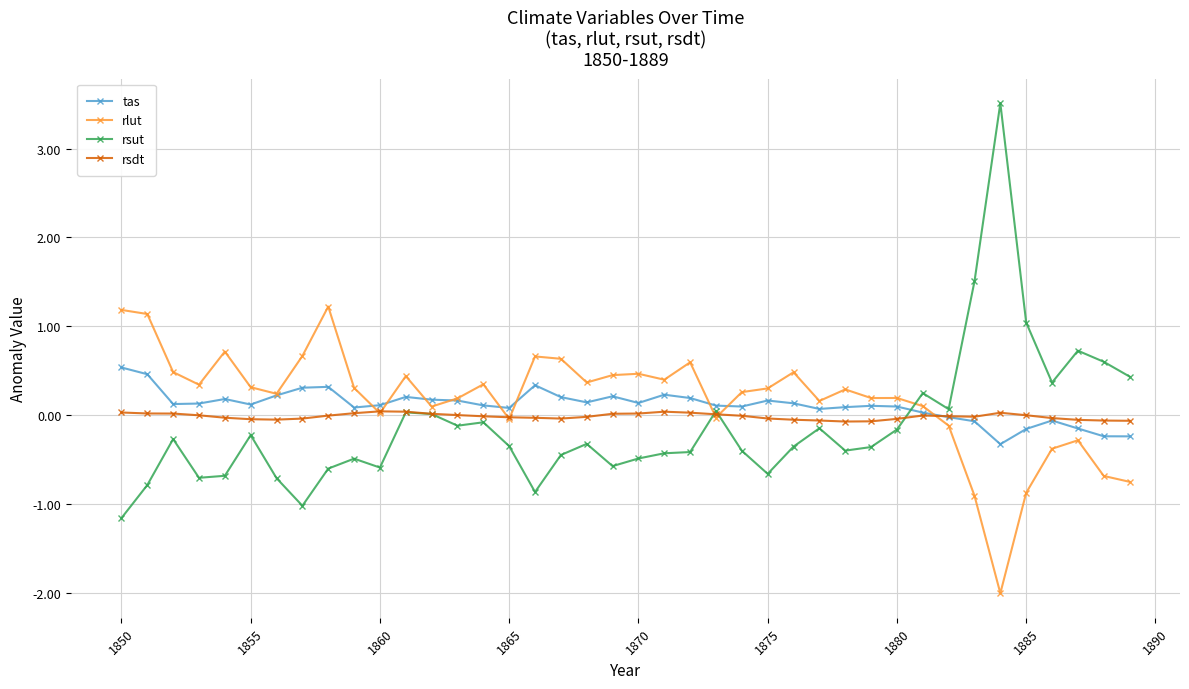

Does the chart have visible grid lines?

Yes